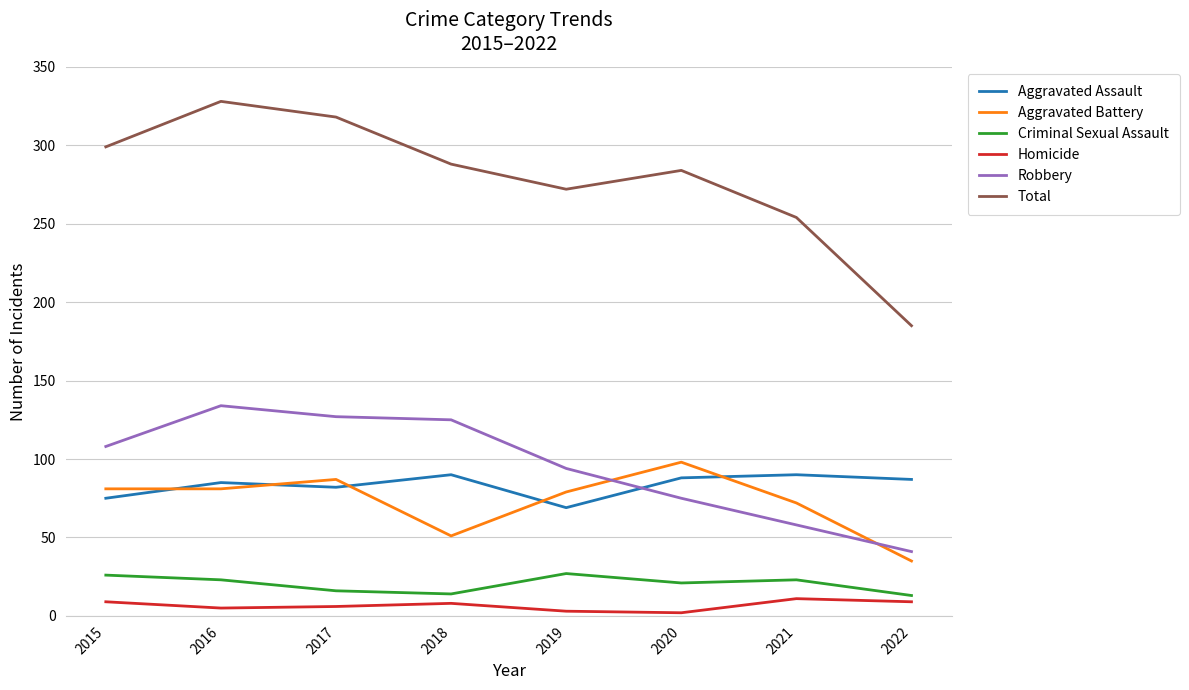

What is the greatest value displayed?

328